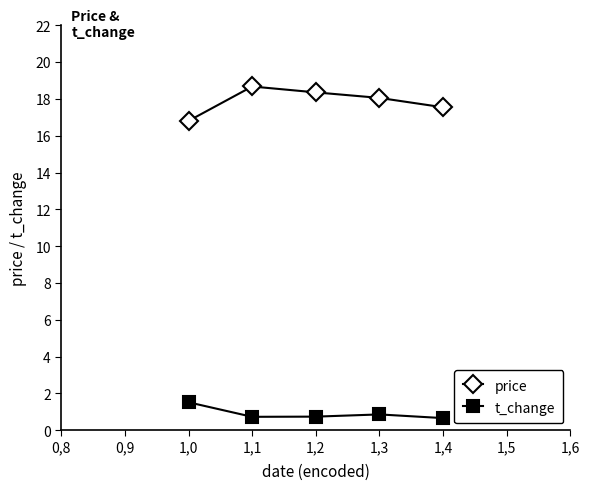

Is the value of t_change at 1,0 greater than the value of price at 1,0?

No